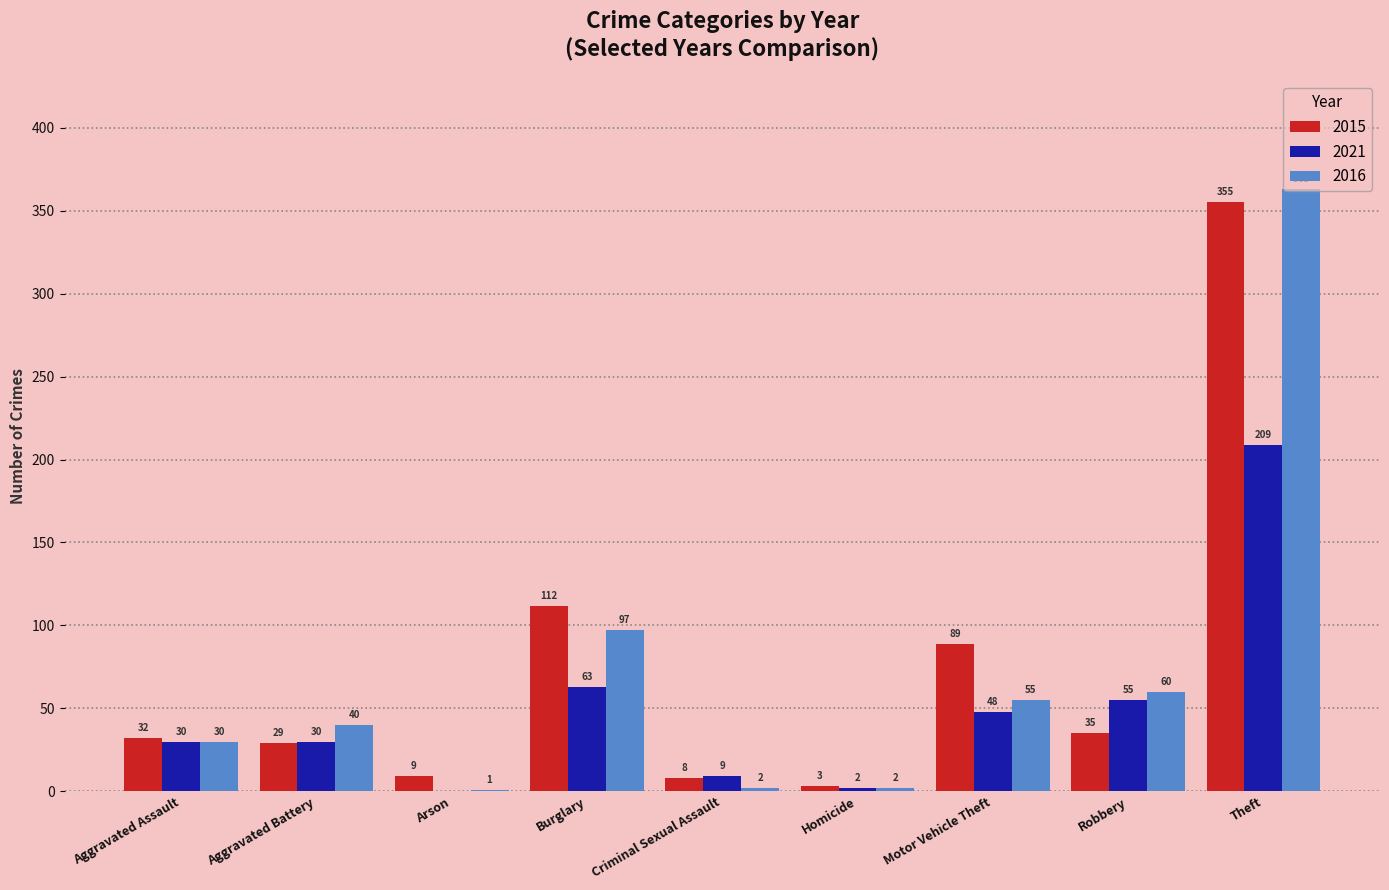

Count the number of data series in this chart.

3